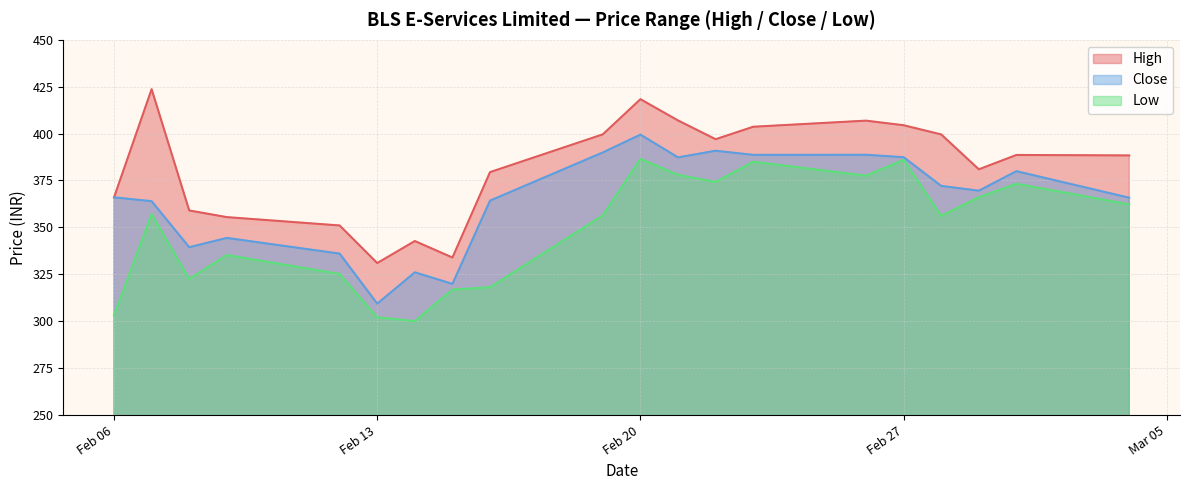

At how many categories does at least one series exceed 416?

2